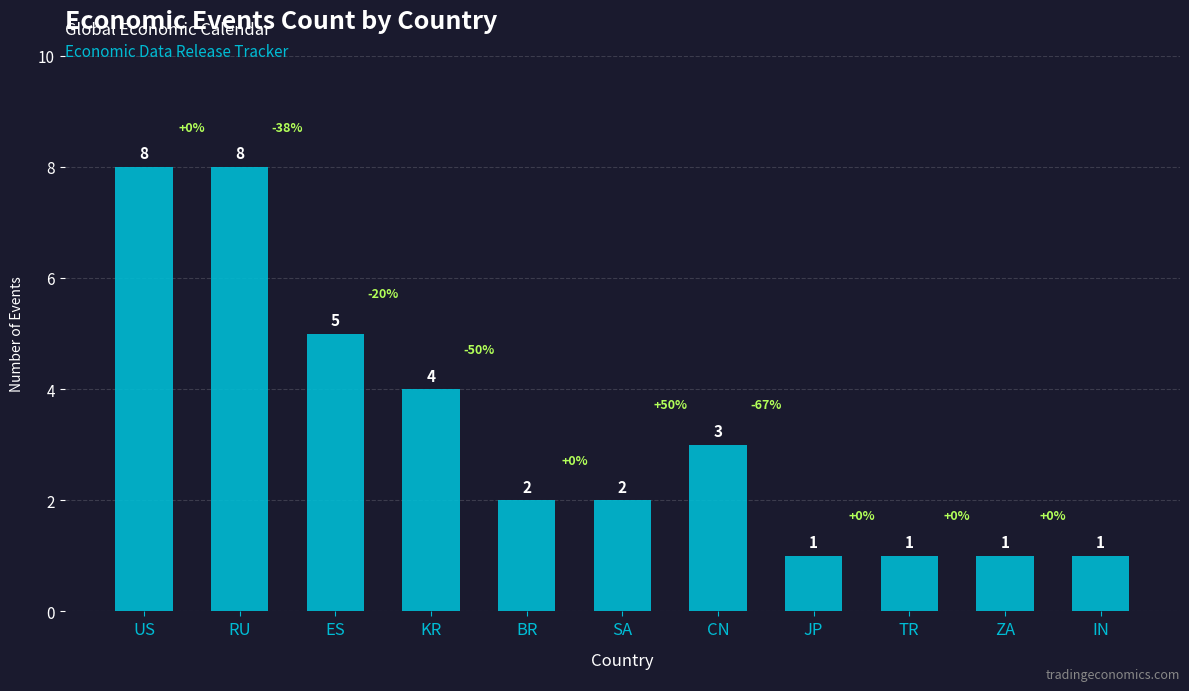

Does the chart contain stacked bars?

No